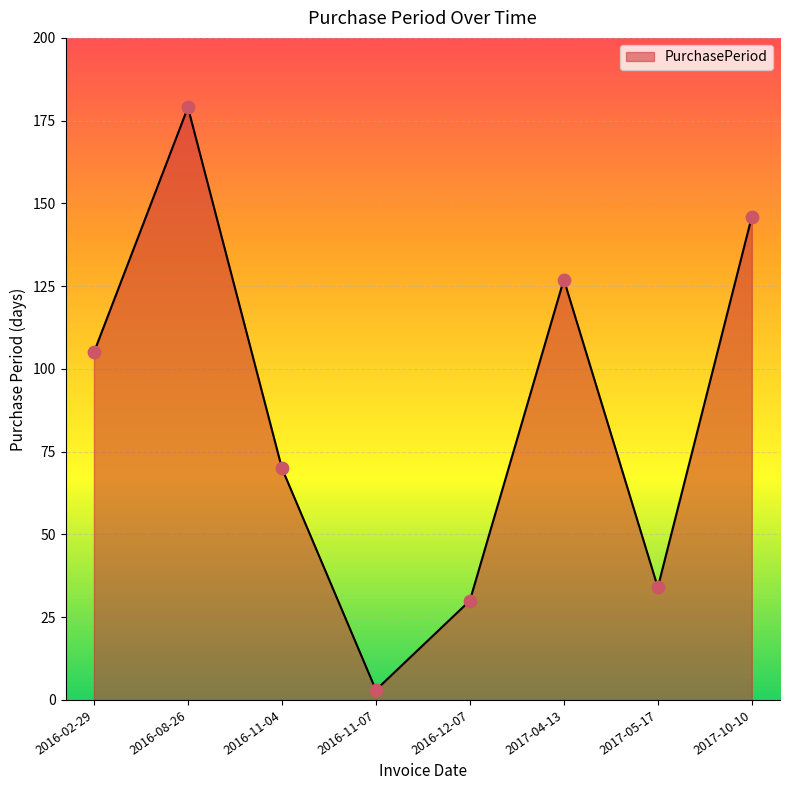

What is the change in value from 2016-08-26 to 2016-11-04?

-109